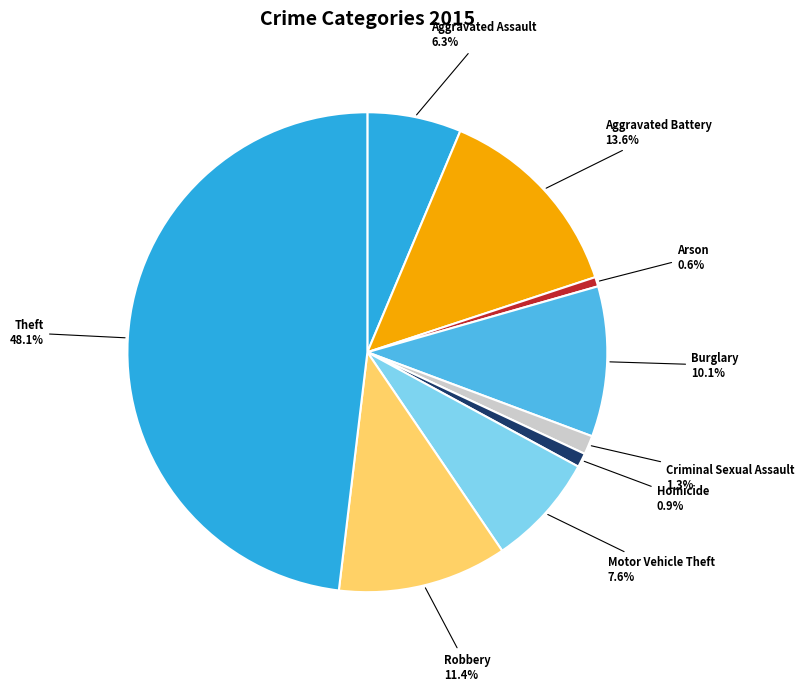

To the nearest percent, what portion does Homicide represent?

1%